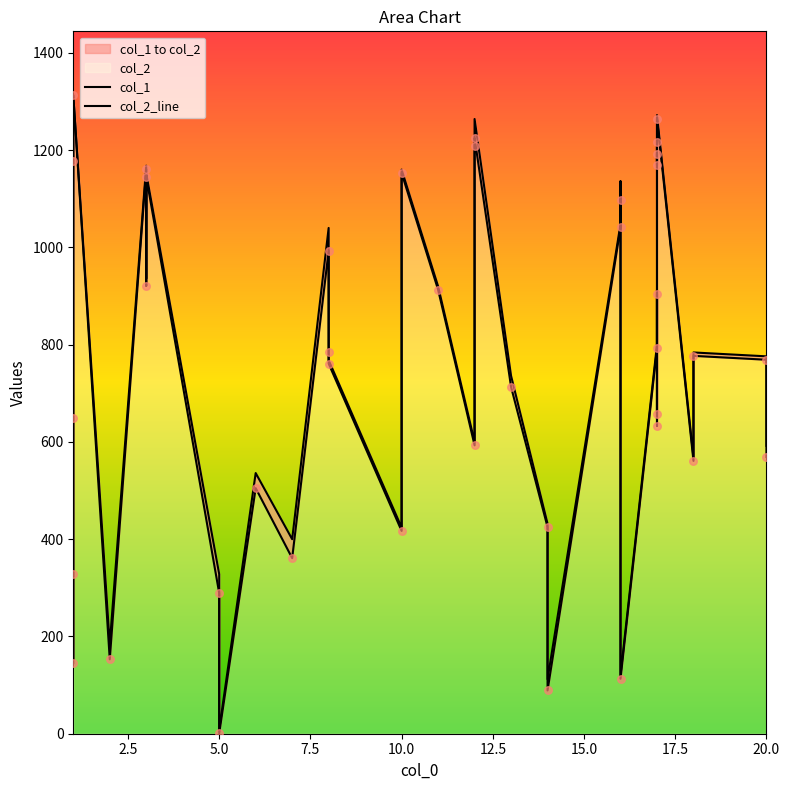

Which series has the widest spread of Y values?

col_1